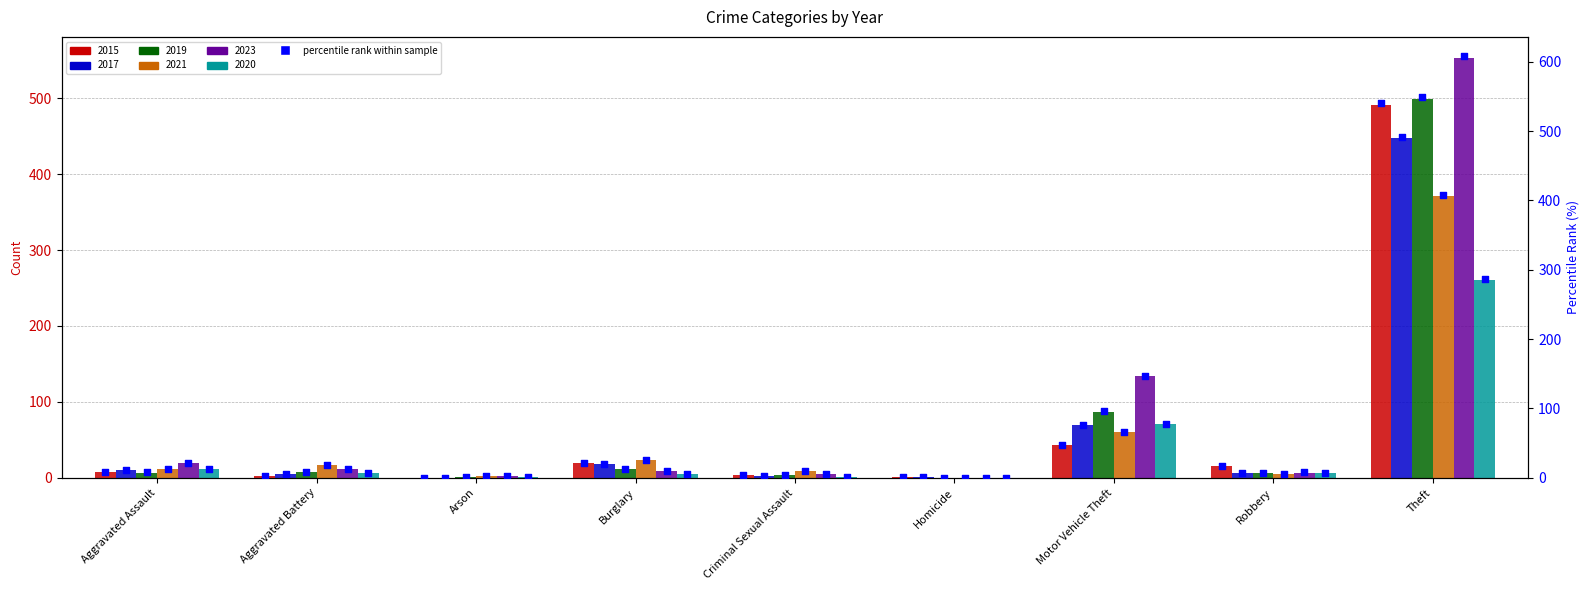

At which category is the sum across all series the highest?

Theft